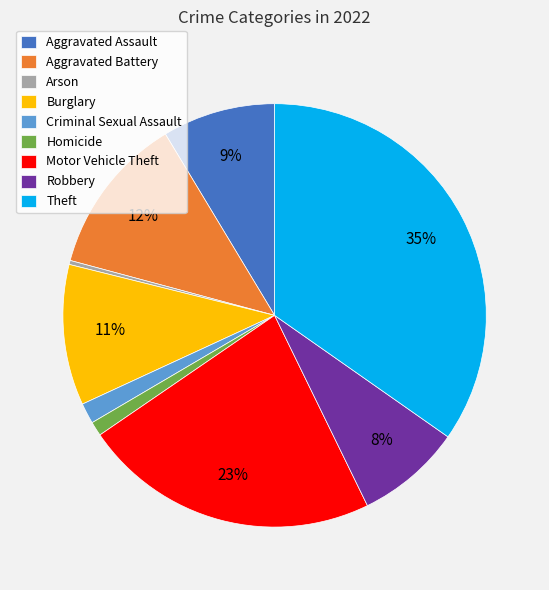

Between Aggravated Assault and Arson, which is larger?

Aggravated Assault